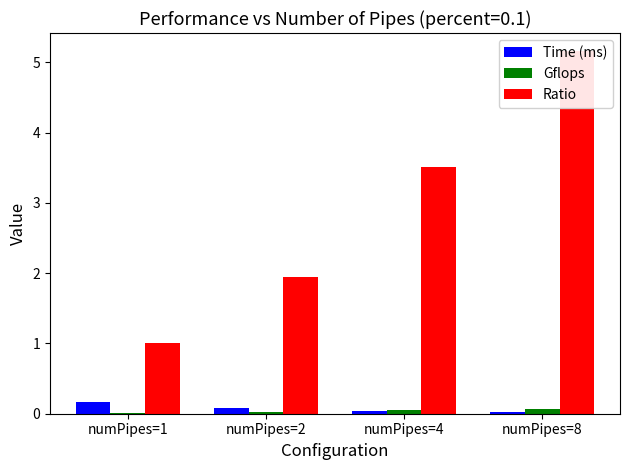

Reading right to left, extract all data points from this chart.

Time (ms): 0.0	0.0	0.1	0.2
Gflops: 0.1	0.0	0.0	0.0
Ratio: 5.2	3.5	1.9	1.0